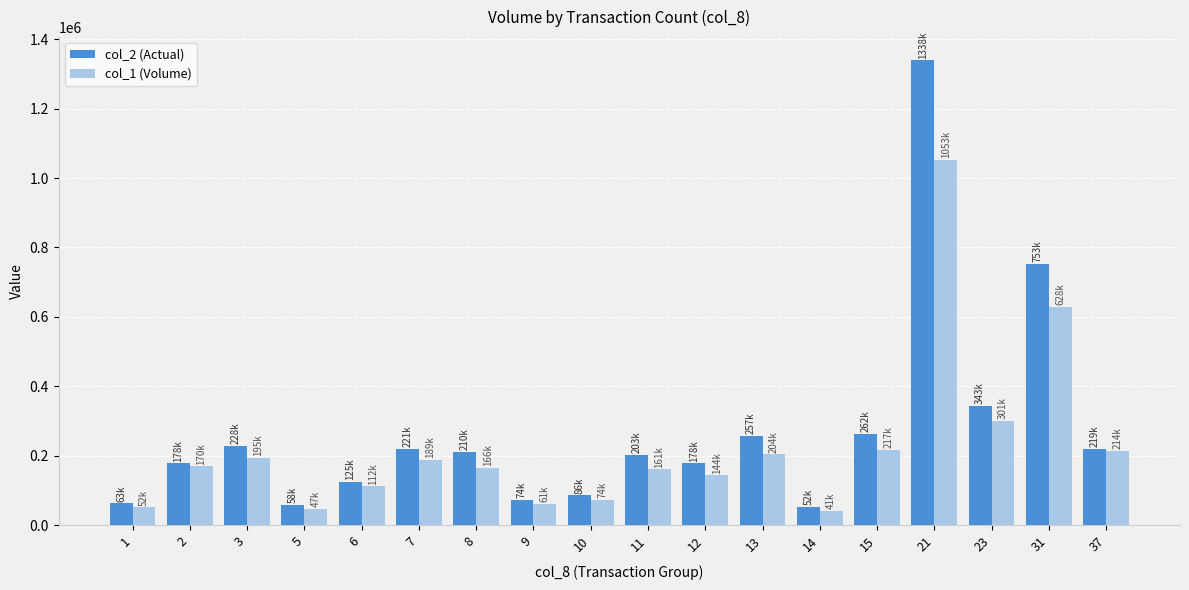

What is the value of the col_2 (Actual) bar at the 7th from the left?

210480